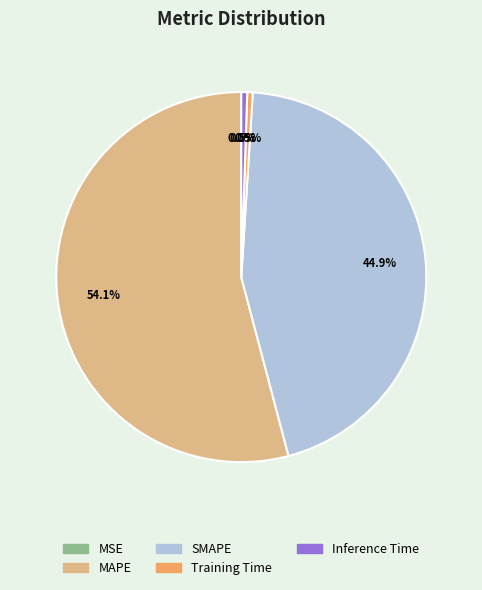

Which slice is the largest?

MAPE